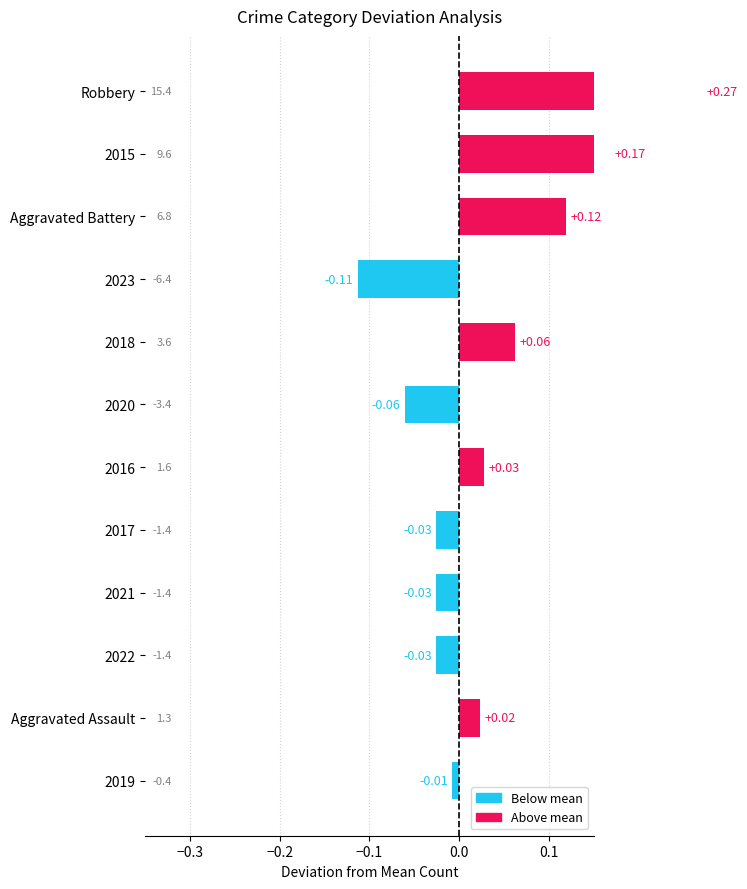

Is it true that the value at Aggravated Assault is 0.0?

False